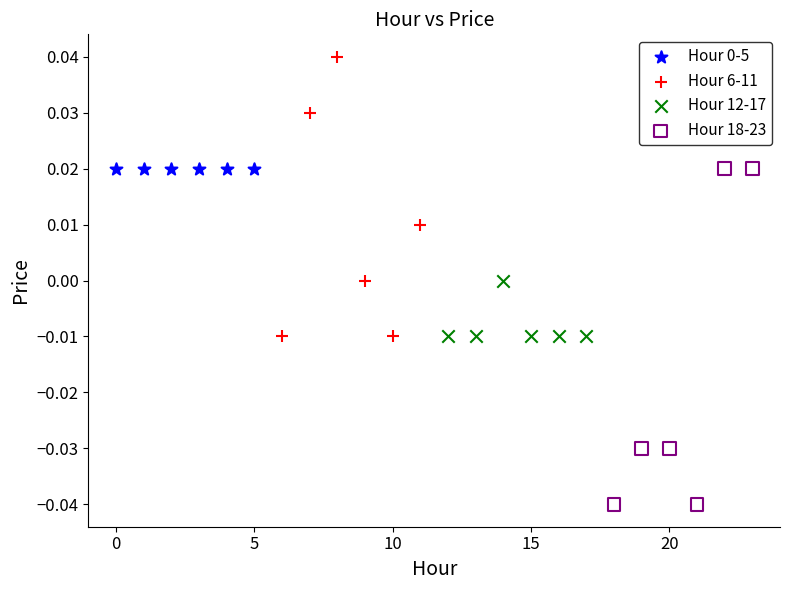

Which series reaches the minimum Y coordinate?

Hour 18-23